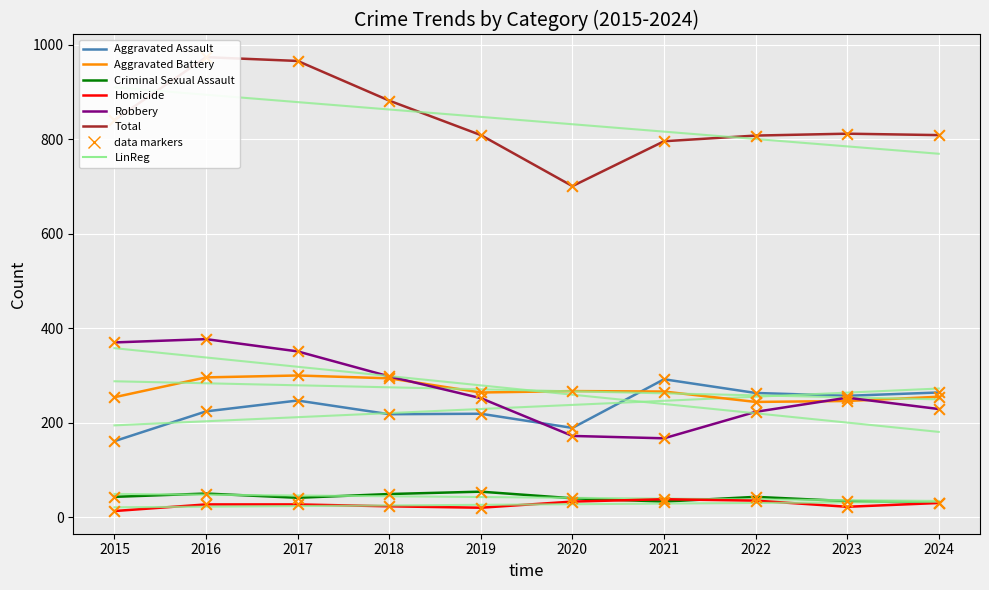

Is the value of Criminal Sexual Assault at 2015 greater than the value of Robbery at 2018?

No